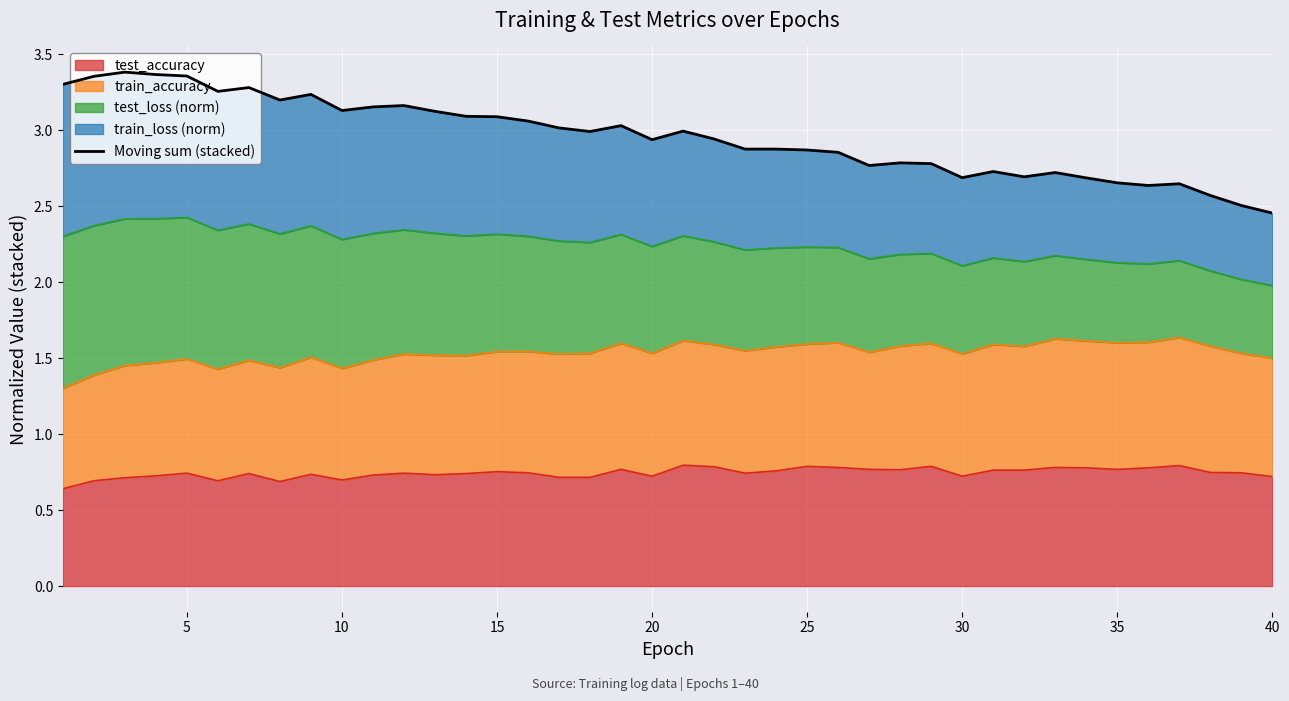

What is the average value?

3.0